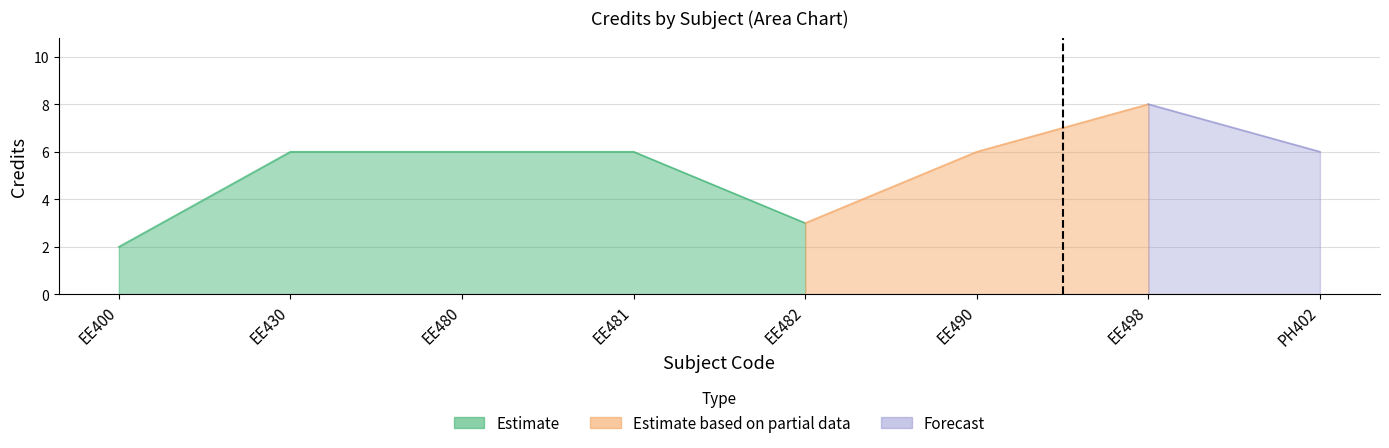

The chart shows a value of 10 at 4. True or false?

False